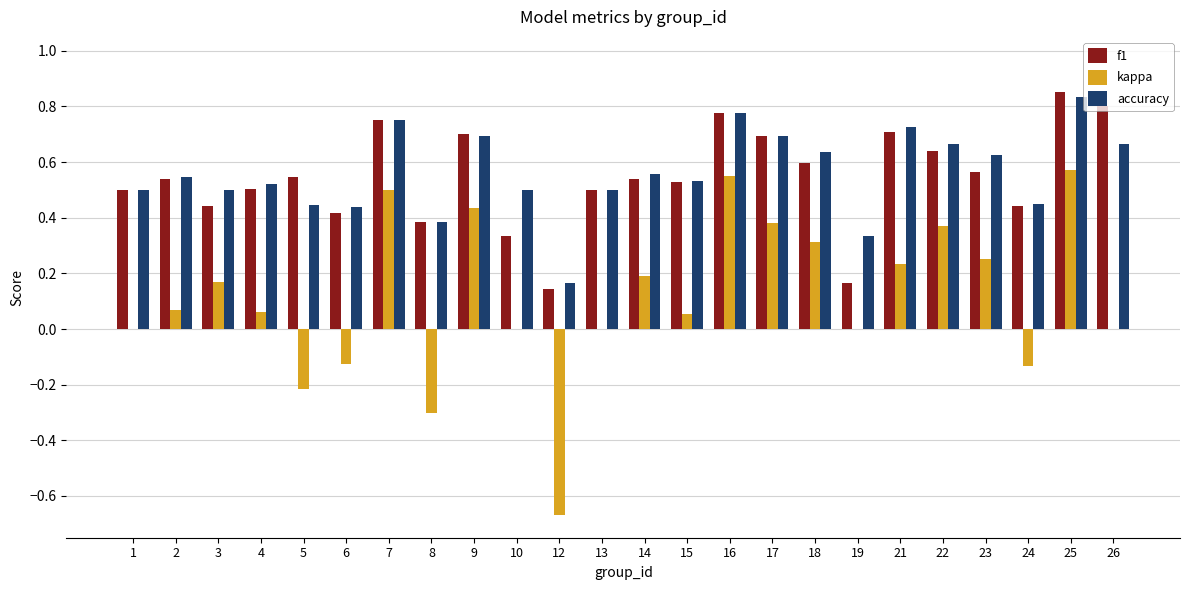

Are the bars grouped side by side (vs. stacked)?

Yes